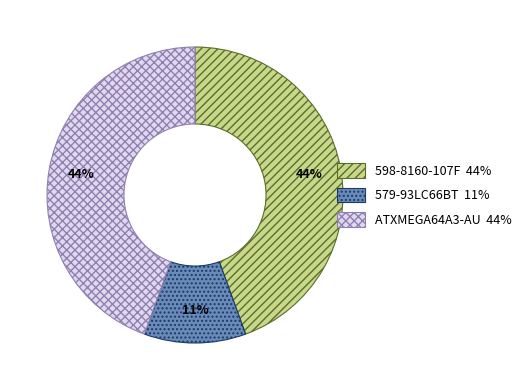

The ATXMEGA64A3-AU slice represents 35% of the pie. True or false?

False